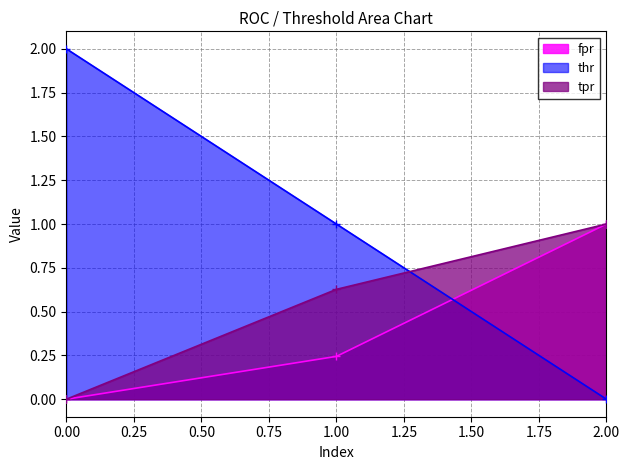

Which has a higher value, 0 or 1?

1